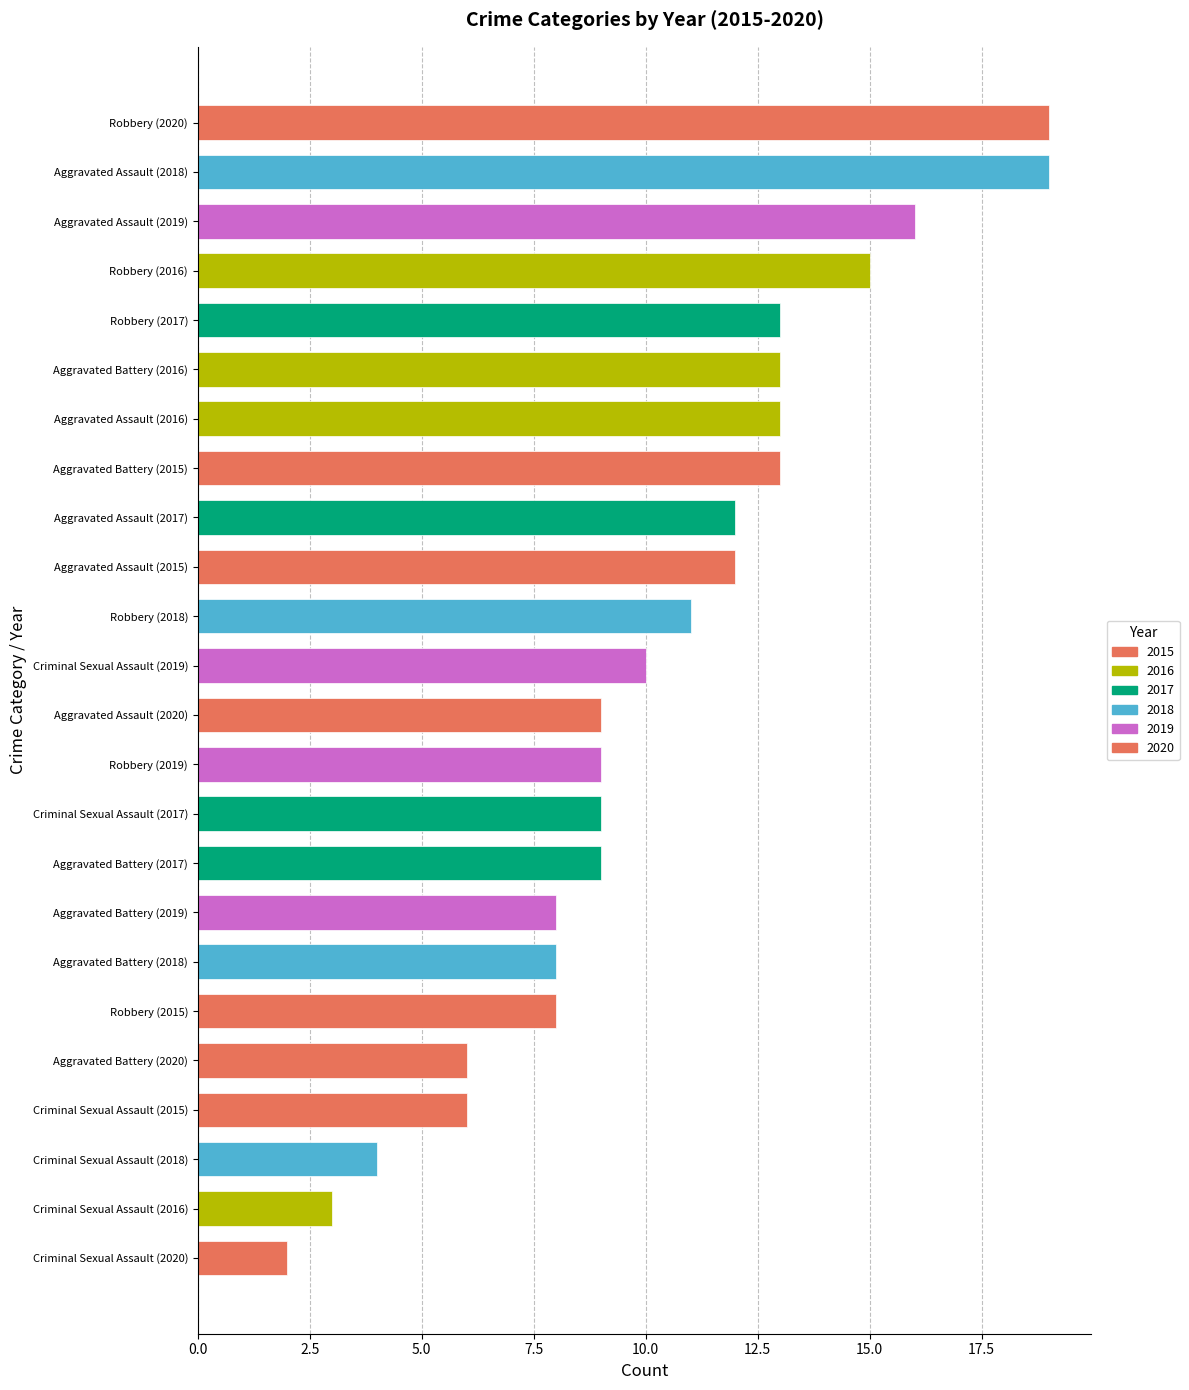

Is it true that the value at Aggravated Battery (2017) is 9?

True